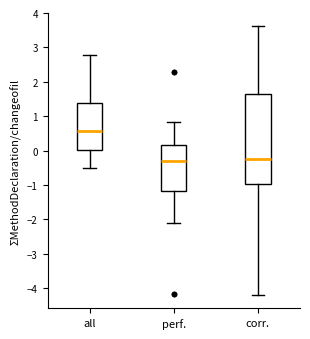

Where does the upper whisker of the box for corr. end on the y-axis? The values are not printed on the chart, so give them approximately, as read against the axis.

3.6